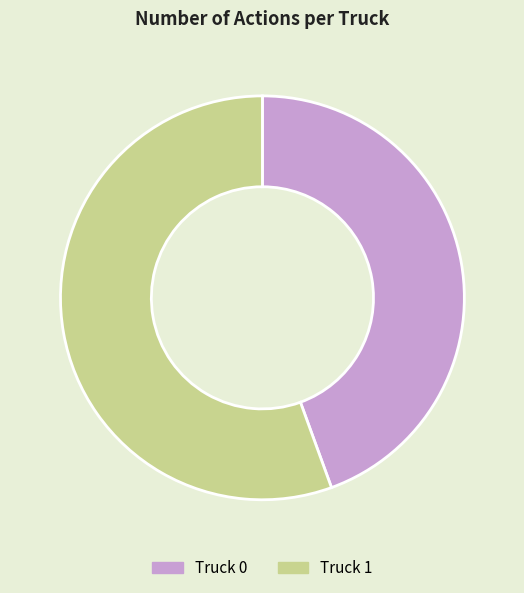

Which category has the biggest portion of the pie?

Truck 1